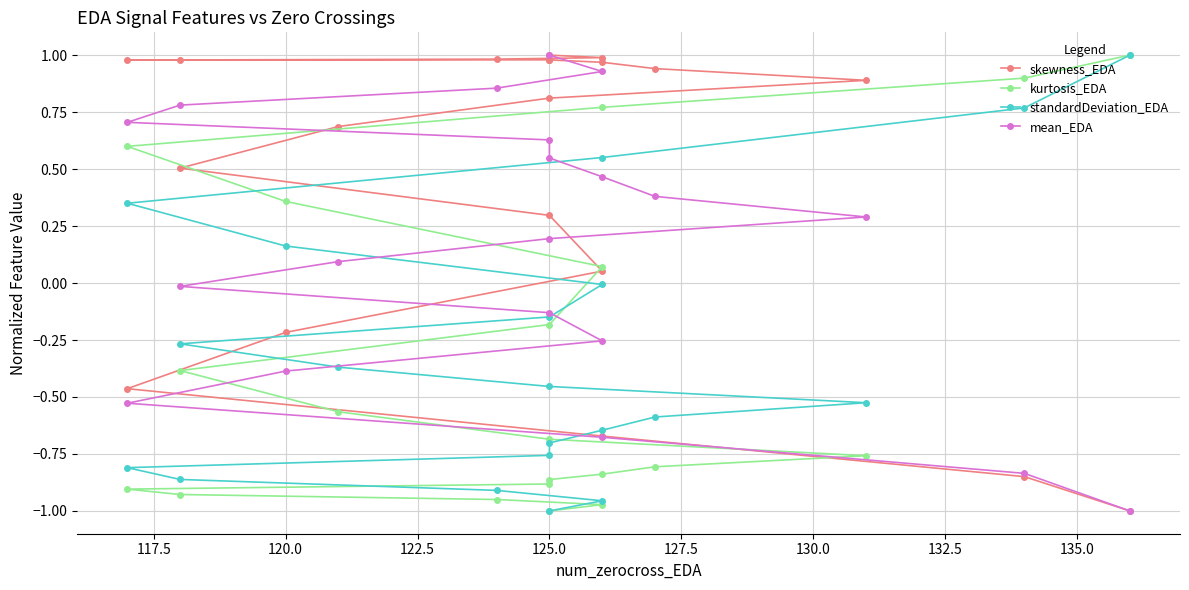

Which series has the largest range (max minus min)?

skewness_EDA